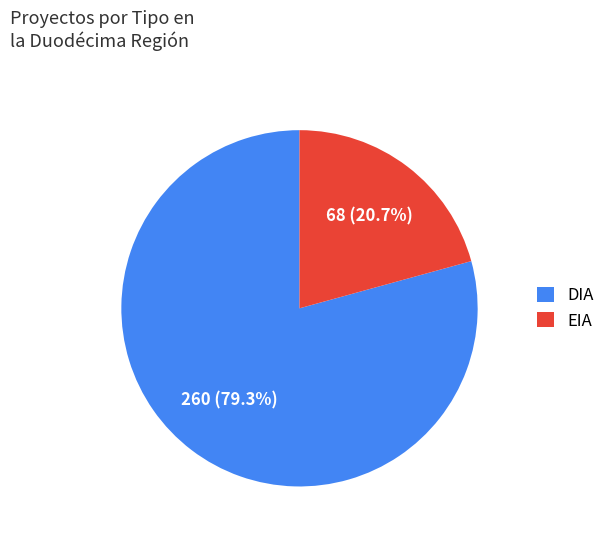

Rank the categories by value from lowest to highest.

EIA, DIA